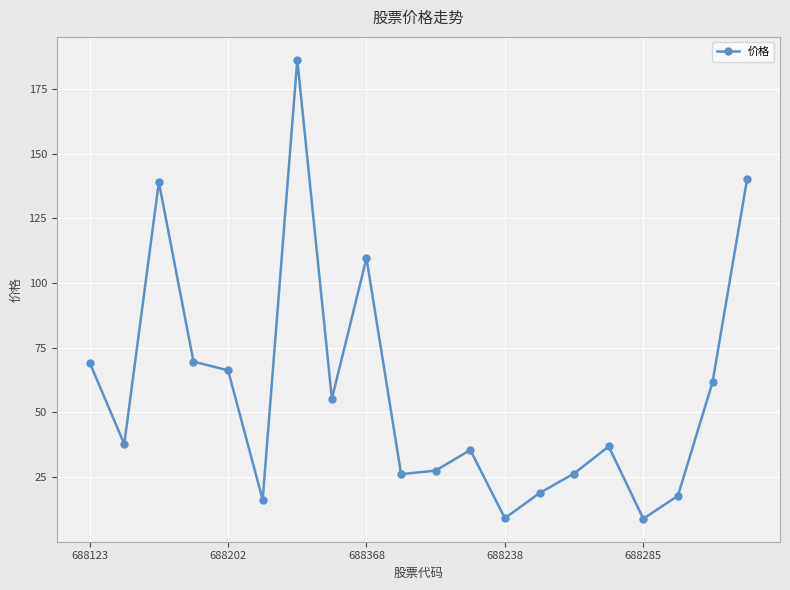

What is the value of the 8th point from the left?

55.3